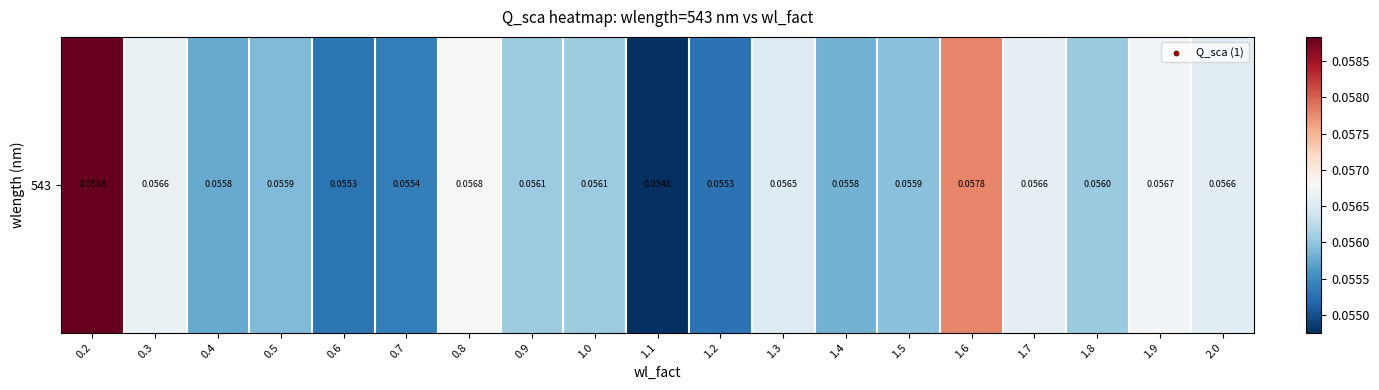

Which has a higher value, 1.0 or 0.7?

1.0